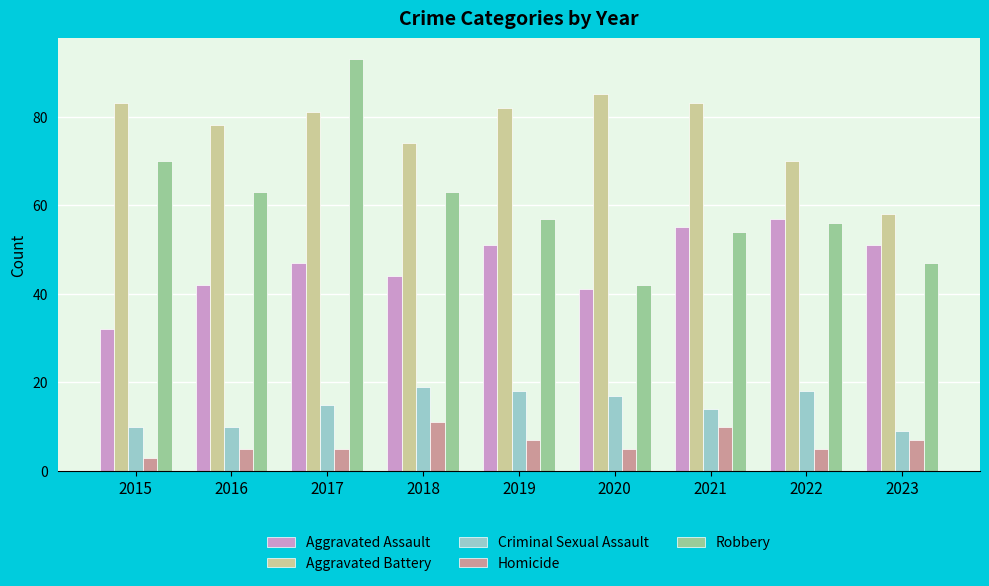

How many bars are there in total?

45